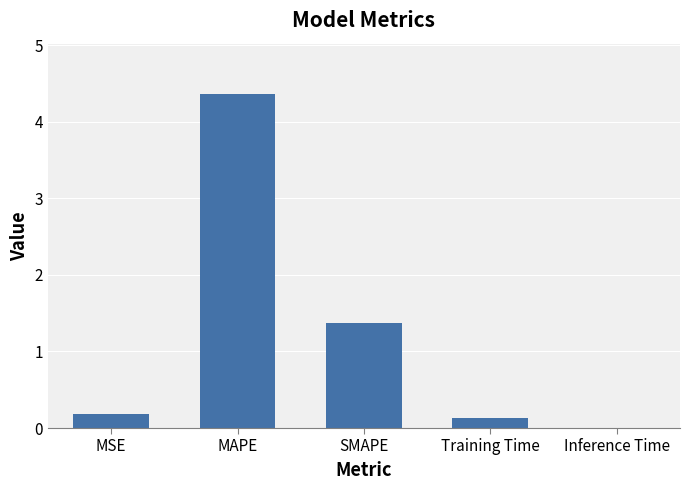

What is the sum of all values?

6.1